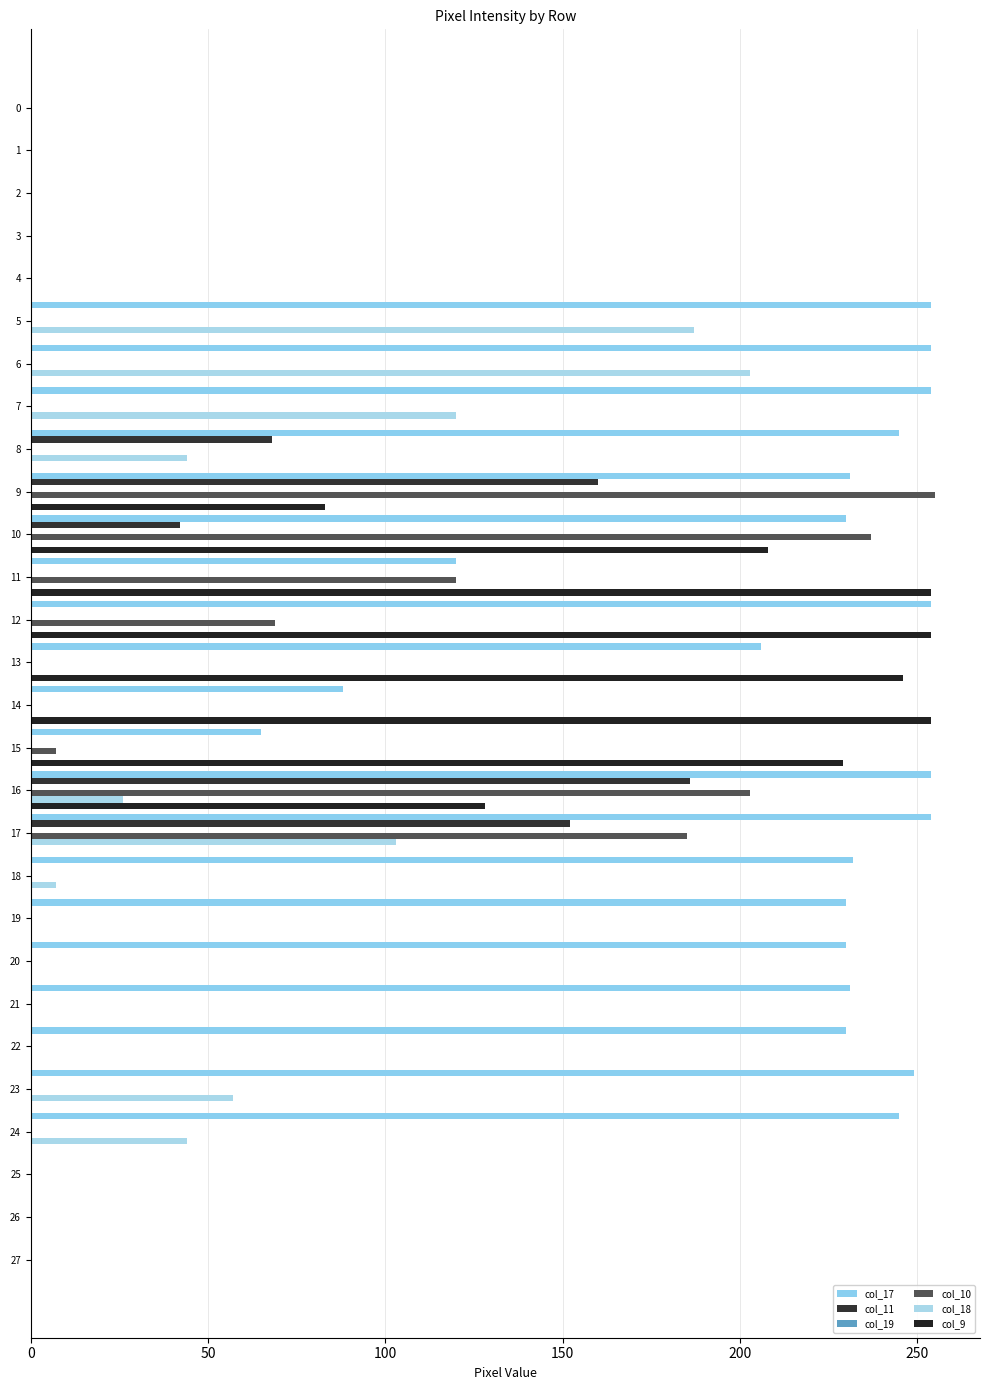

At which category does the chart reach its peak across all series?

9